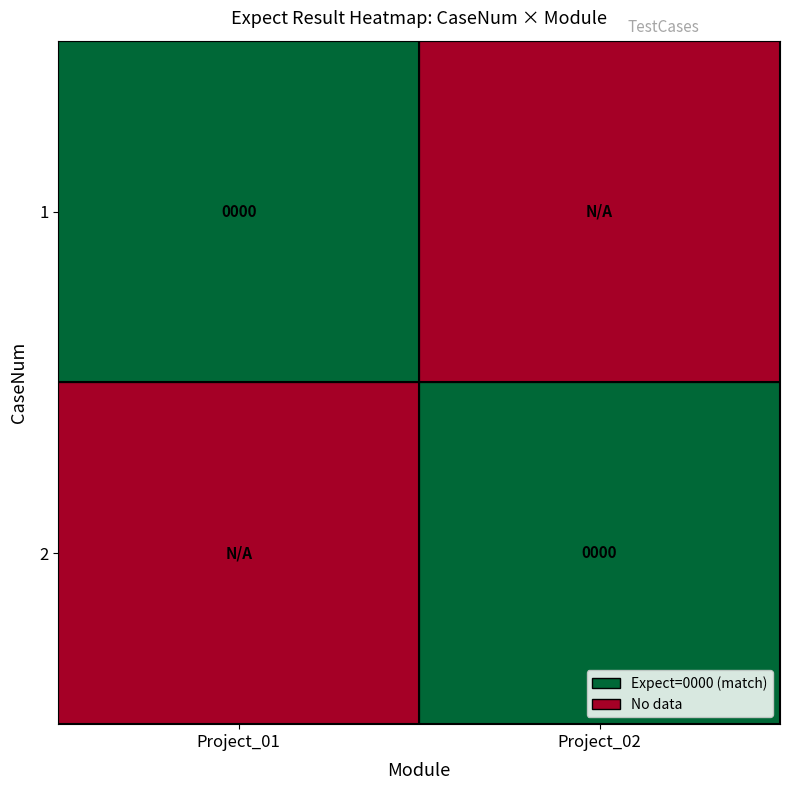

True or false: 2 has a value of 2 at Project_02.

False